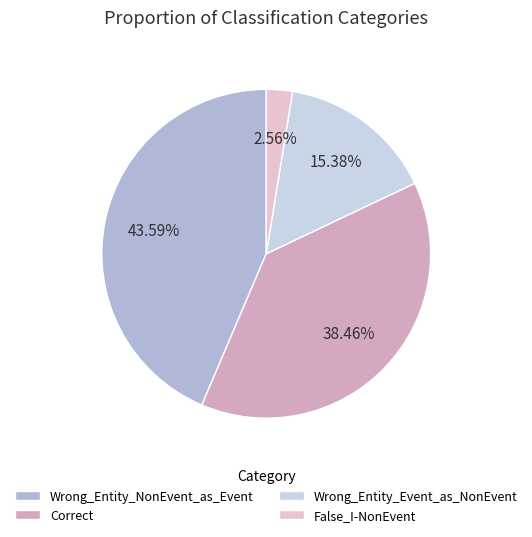

Which slice is the largest?

Wrong_Entity_NonEvent_as_Event